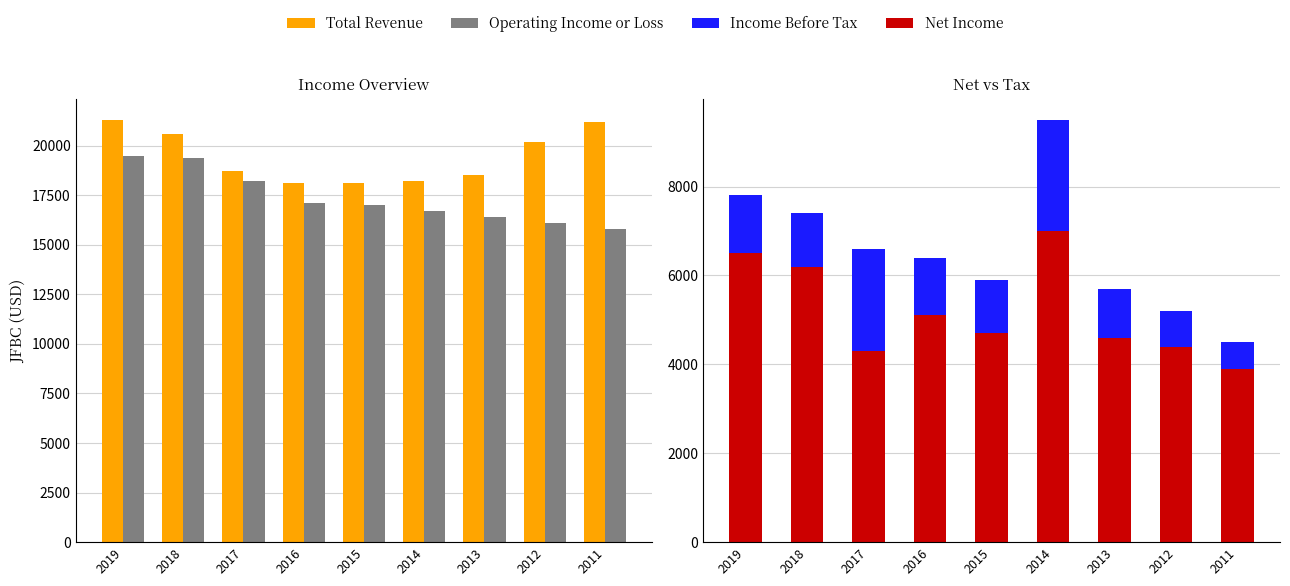

Which category has the highest value in the Income Before Tax series?

2014